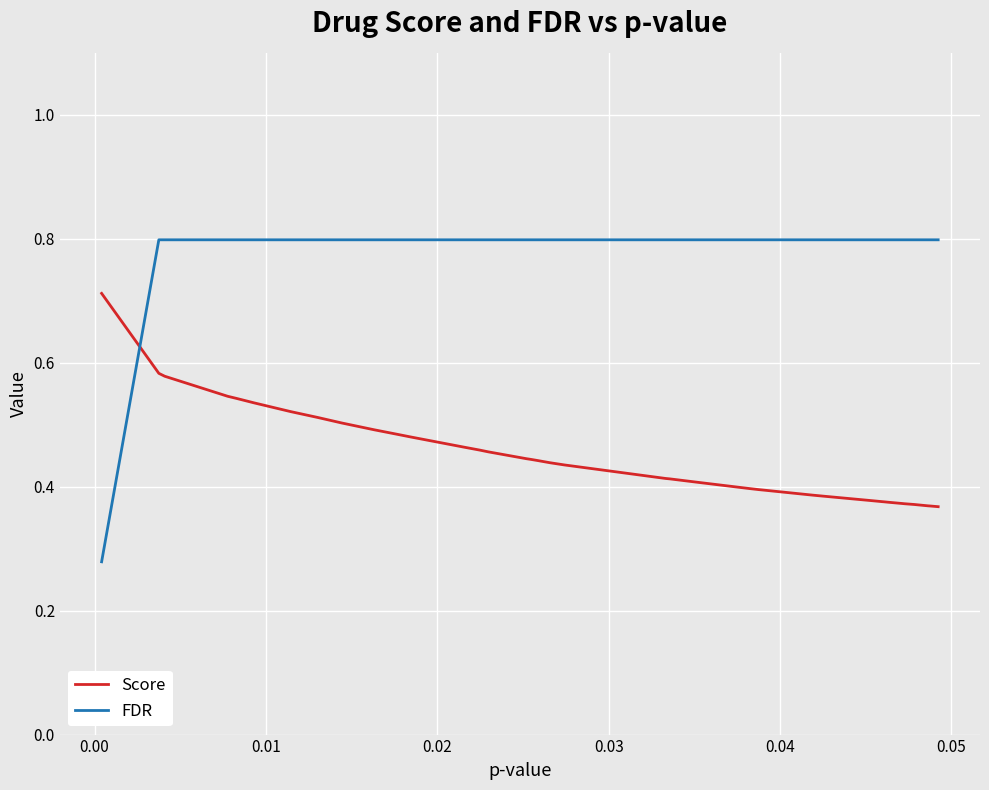

Rank the series by their average value, from highest to lowest.

FDR, Score